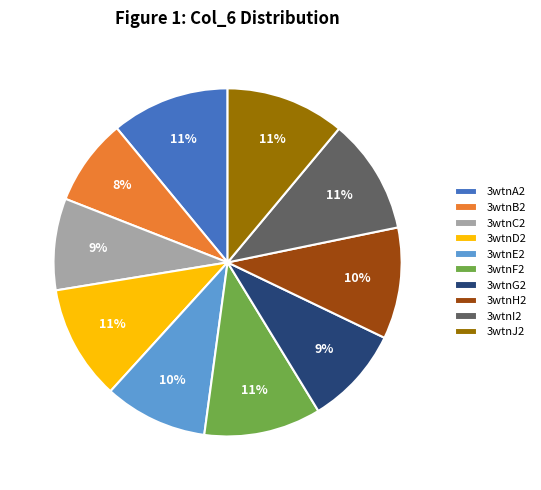

Is it true that 3wtnG2 is 9% of the pie?

True